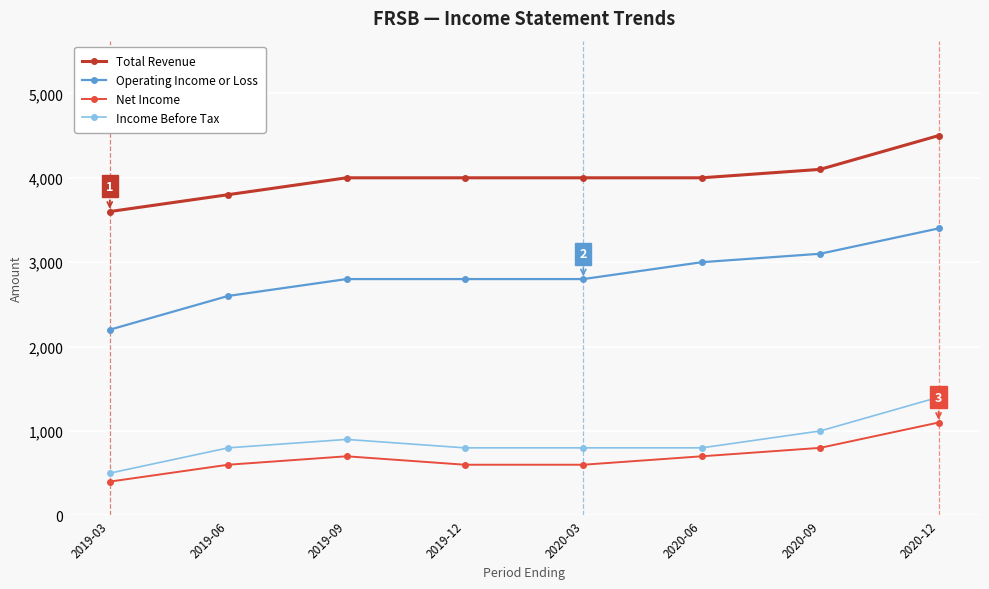

Reading left to right, extract all data points from this chart.

Total Revenue: 3600	3800	4000	4000	4000	4000	4100	4500
Operating Income or Loss: 2200	2600	2800	2800	2800	3000	3100	3400
Net Income: 400	600	700	600	600	700	800	1100
Income Before Tax: 500	800	900	800	800	800	1000	1400